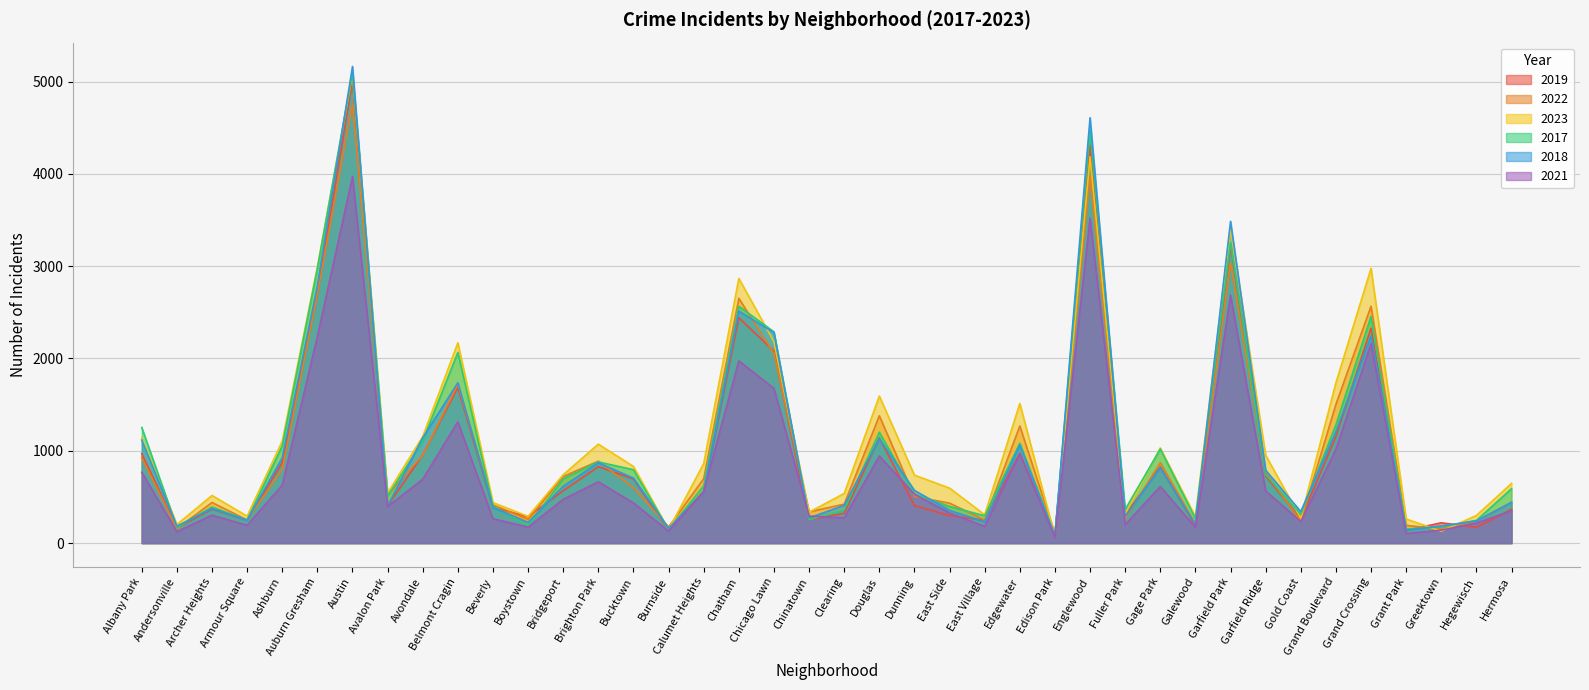

Between Ashburn and Dunning, which is larger?

Ashburn